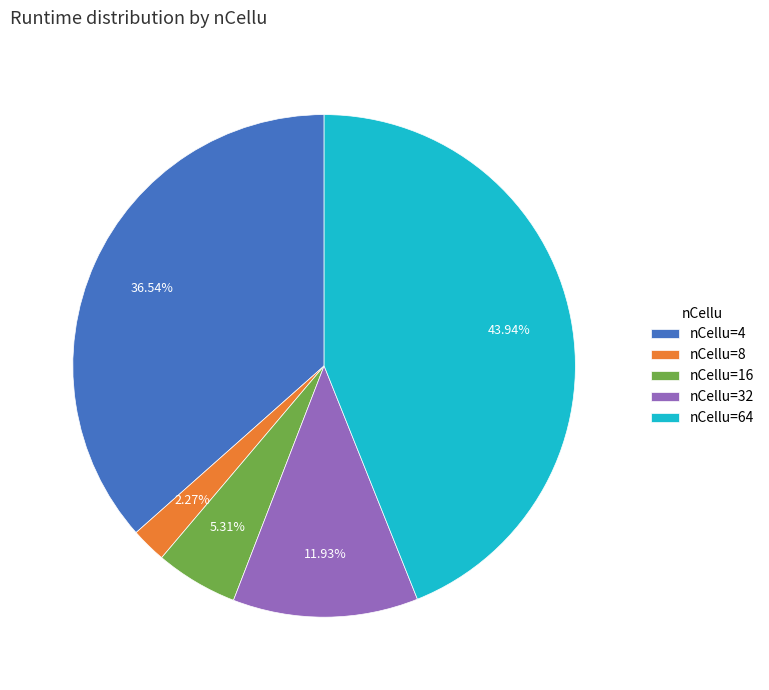

Does nCellu=16 account for over 50% of the chart?

No